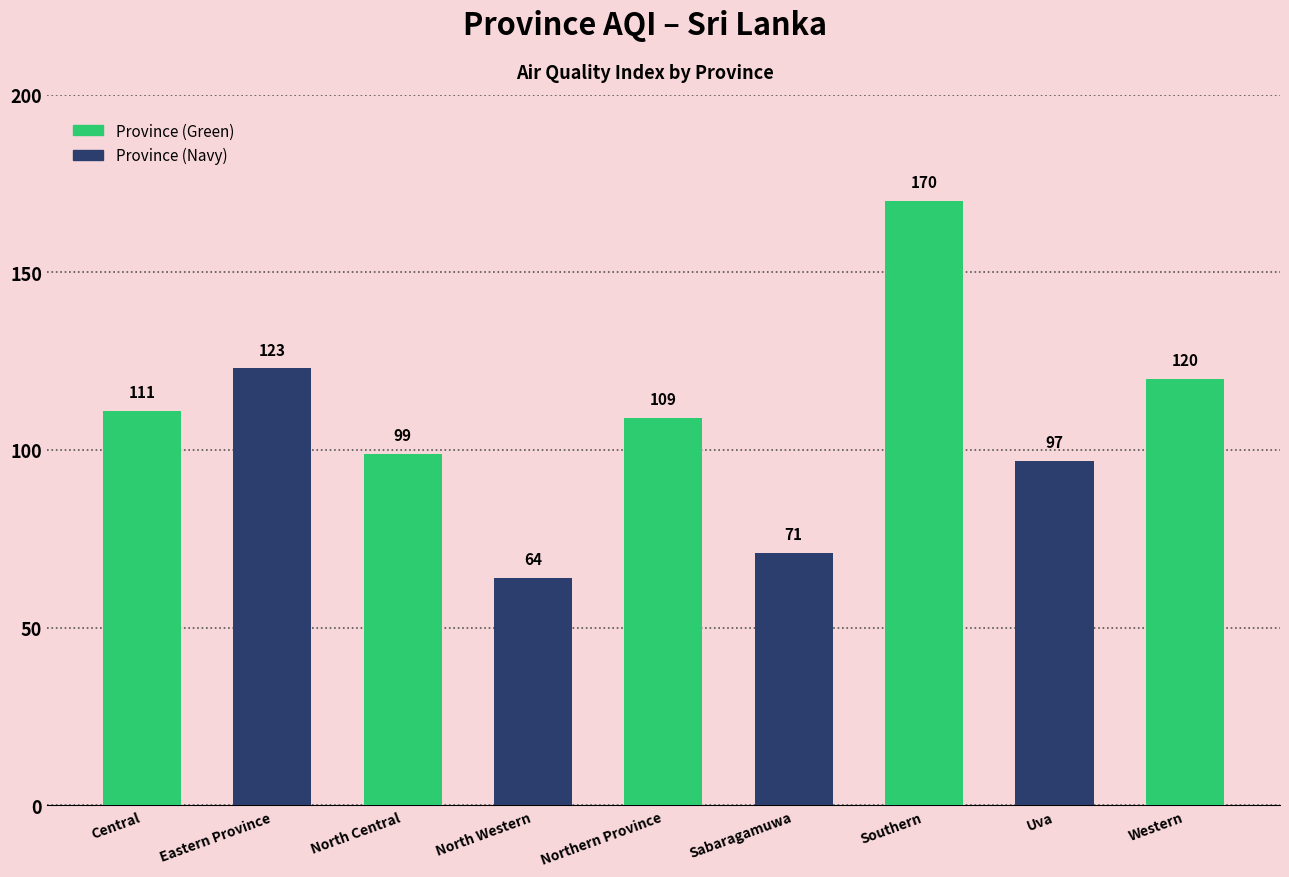

Does the chart contain stacked bars?

No